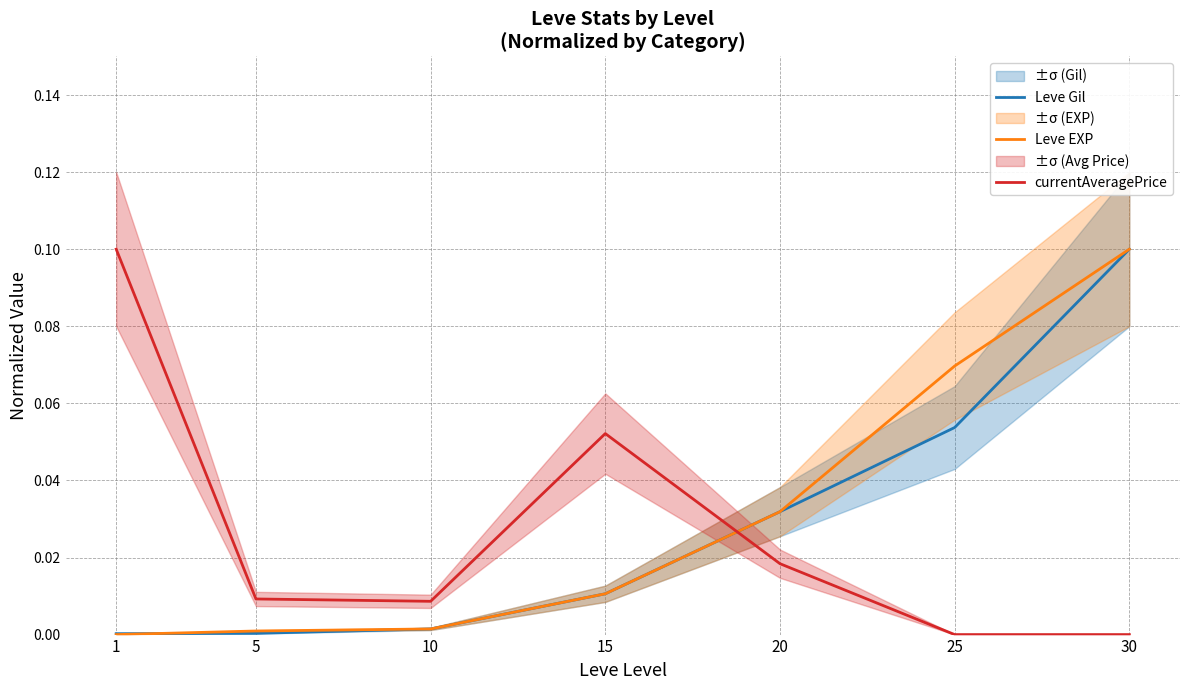

Is the value of Leve Gil at 25 greater than the value of Leve EXP at 1?

Yes